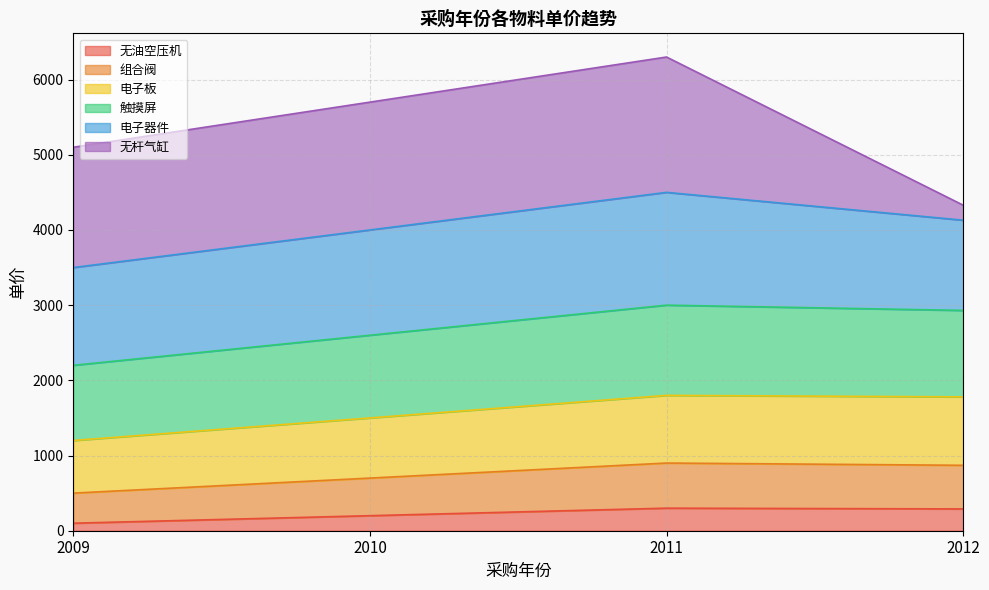

What is the greatest value displayed?

6300